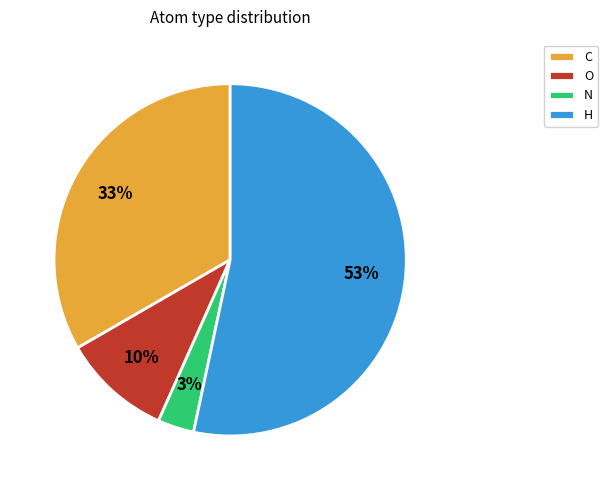

Which has a higher value, N or C?

C